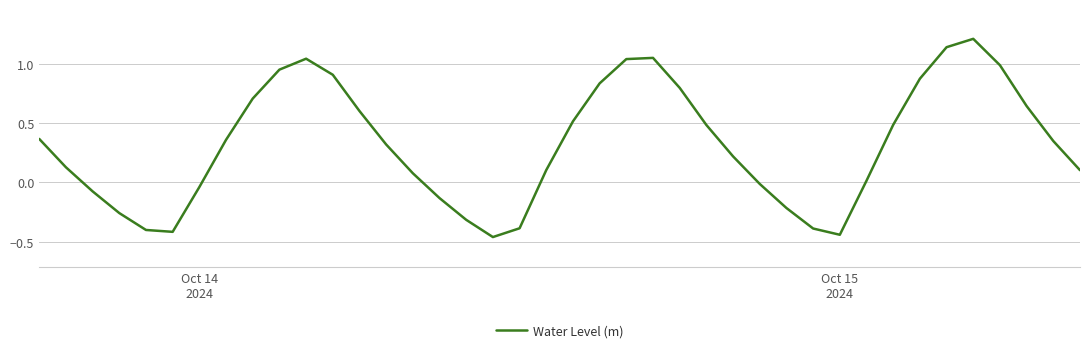

How many values are below 0?

13